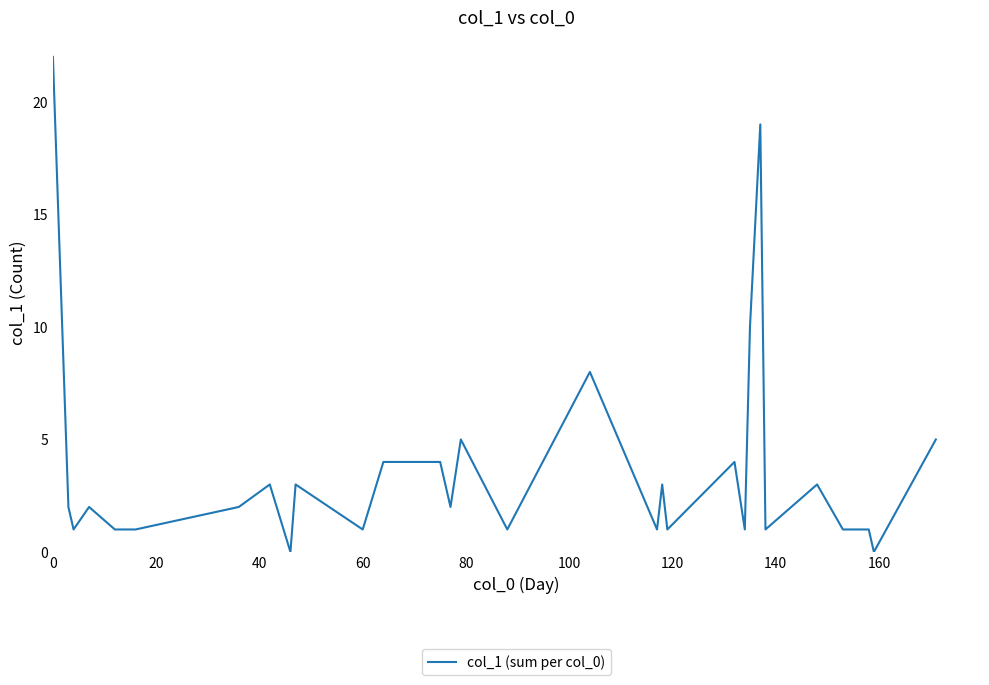

Is this an area chart (filled region under the line)?

No